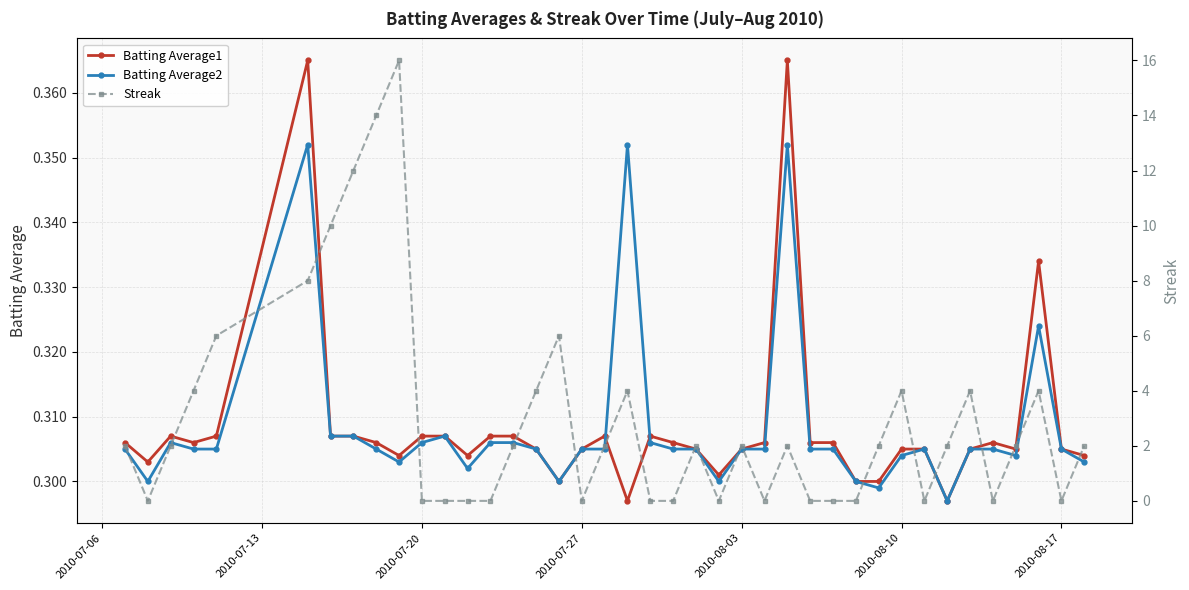

How many times do Batting Average2 and Batting Average1 cross each other?

2